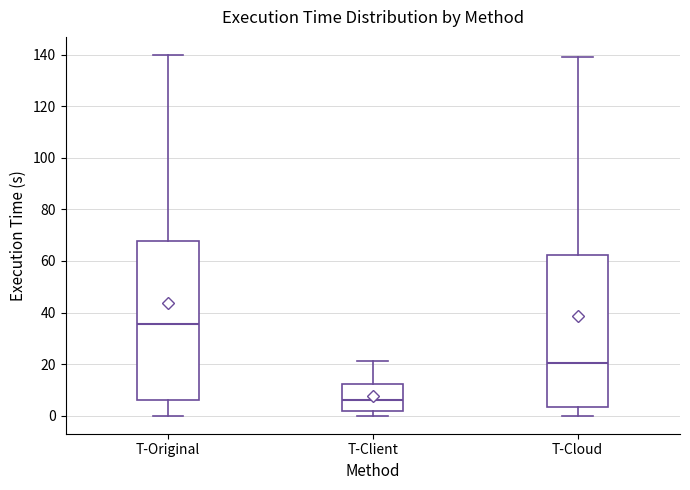

Where is the lower edge of the box for T-Client on the y-axis? The values are not printed on the chart, so give them approximately, as read against the axis.

2